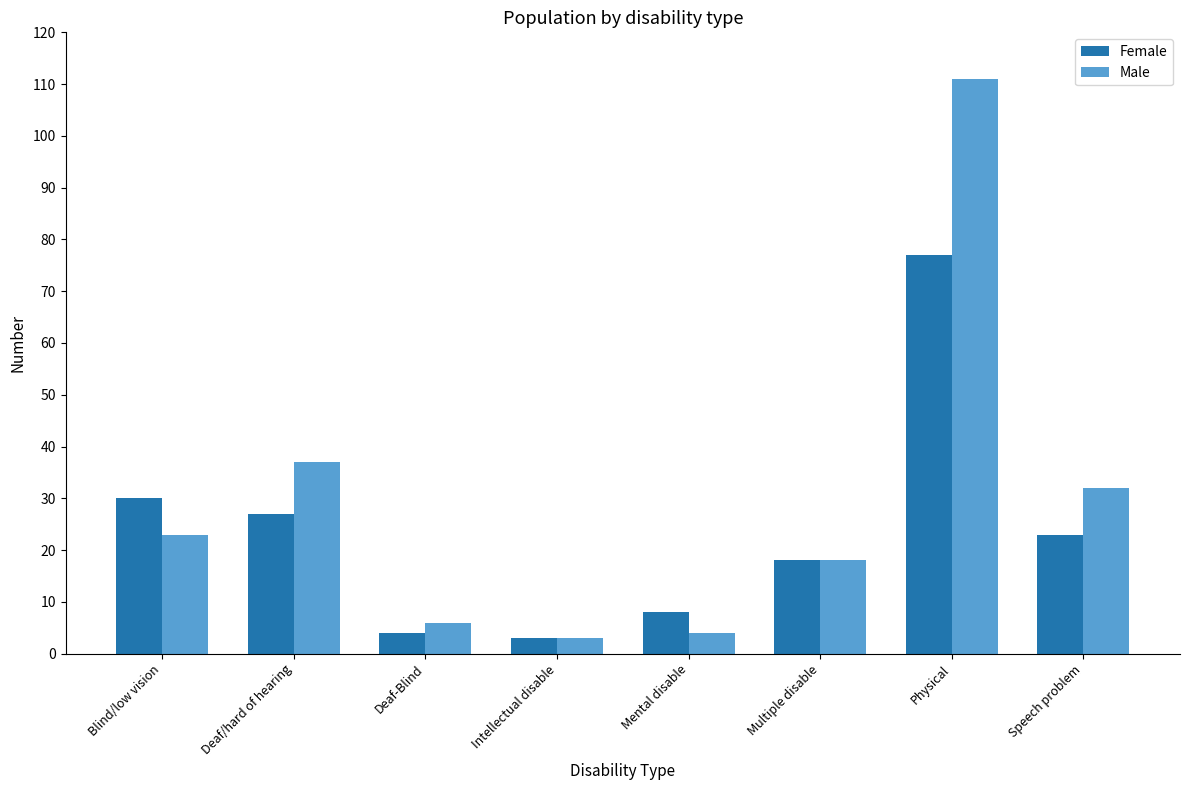

Is the value of Male at Deaf-Blind greater than the value of Female at Mental disable?

No